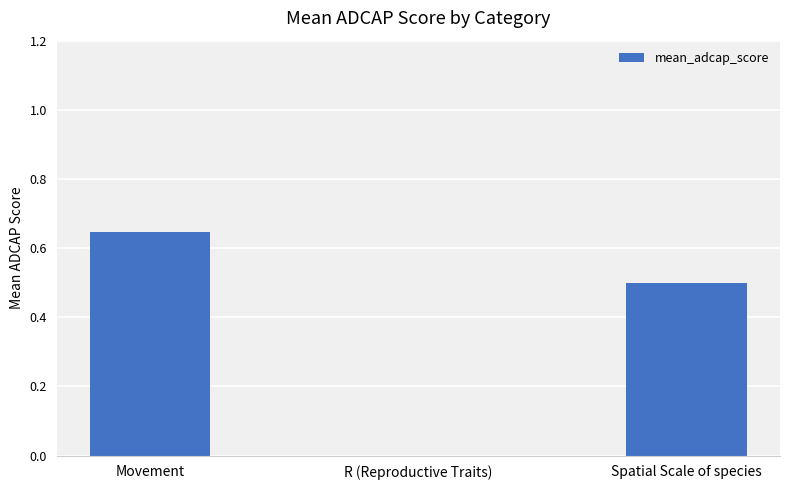

Count the number of data series in this chart.

1